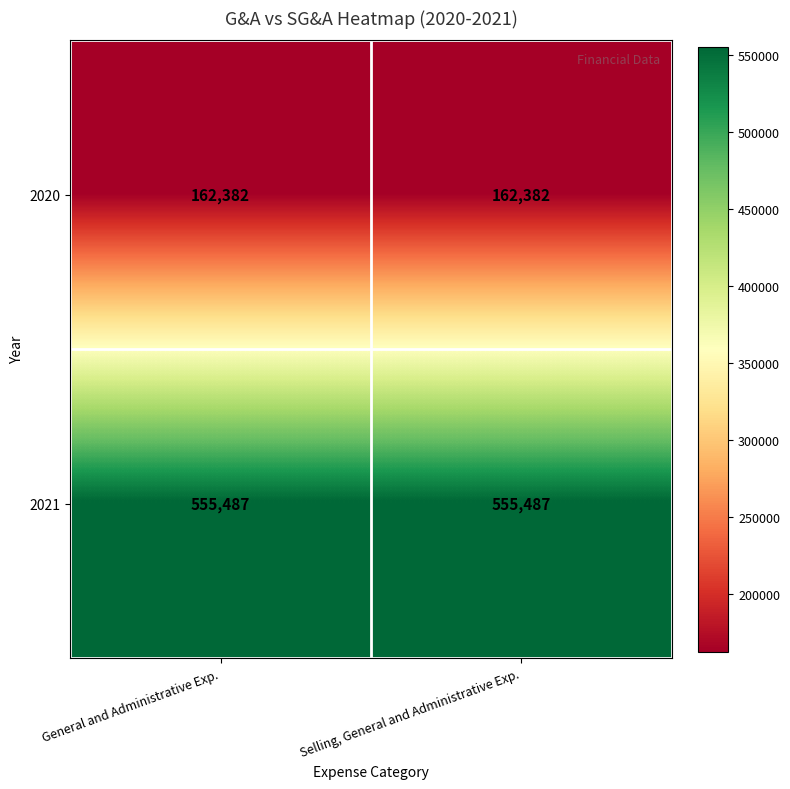

What is the highest value of the 2020 series?

162382